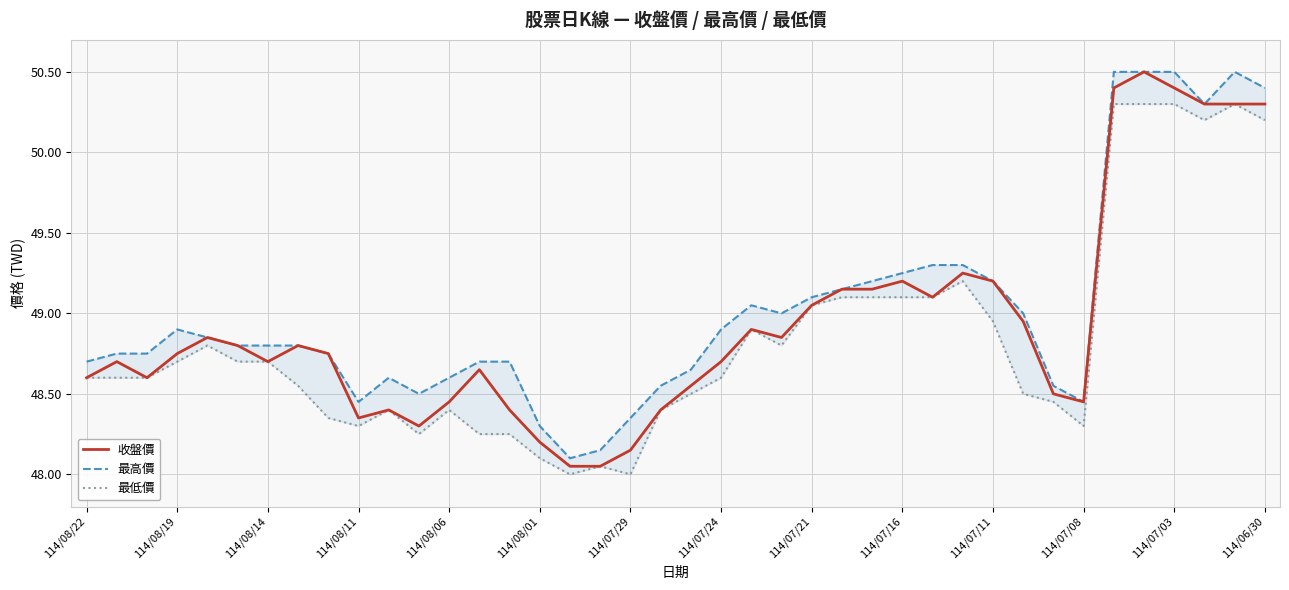

True or false: 最高價 and 最低價 intersect in this chart.

False